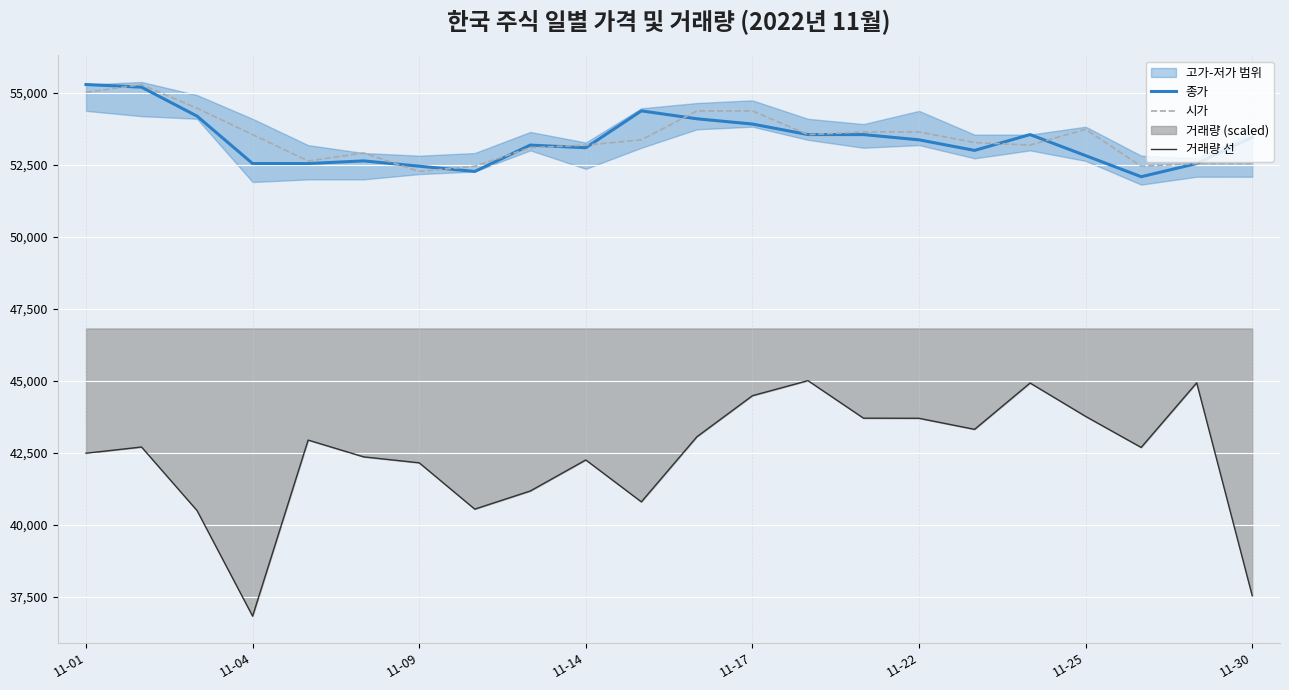

What is the difference between the maximum and second lowest values in the 거래량 선 series?

7476.8